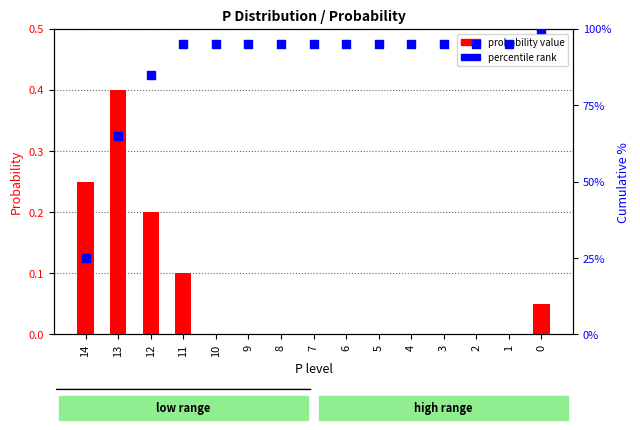

What are all the series names shown in the legend?

probability value, percentile rank